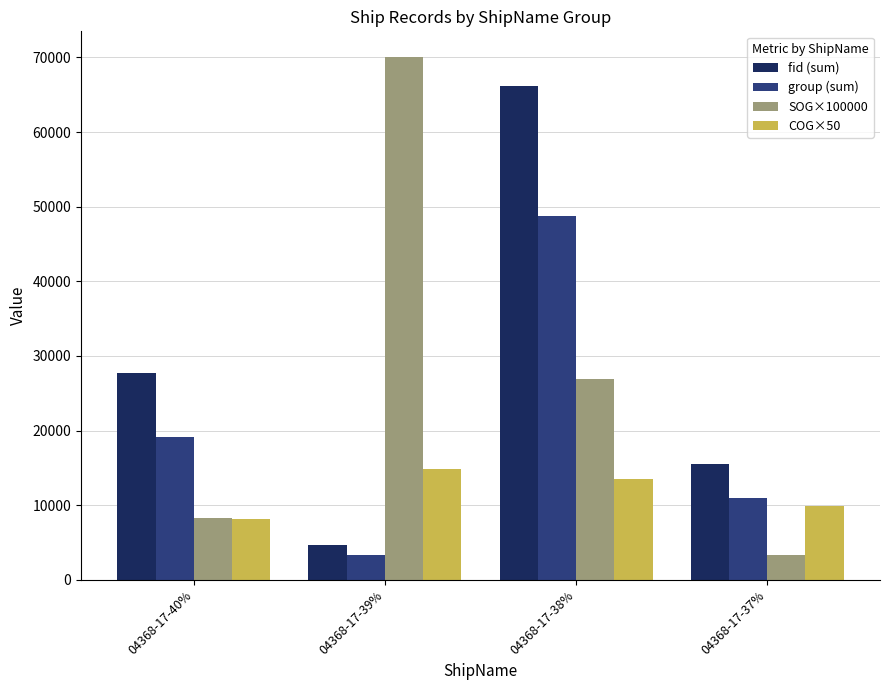

Reading left to right, extract all data points from this chart.

fid (sum): 04368-17-40%=27705.0	04368-17-39%=4694.0	04368-17-38%=66238.0	04368-17-37%=15461.0
group (sum): 04368-17-40%=19102.0	04368-17-39%=3368.0	04368-17-38%=48787.0	04368-17-37%=10964.0
SOG×100000: 04368-17-40%=8300.0	04368-17-39%=70000.0	04368-17-38%=26900.0	04368-17-37%=3300.0
COG×50: 04368-17-40%=8153.5	04368-17-39%=14815.0	04368-17-38%=13534.0	04368-17-37%=9899.0